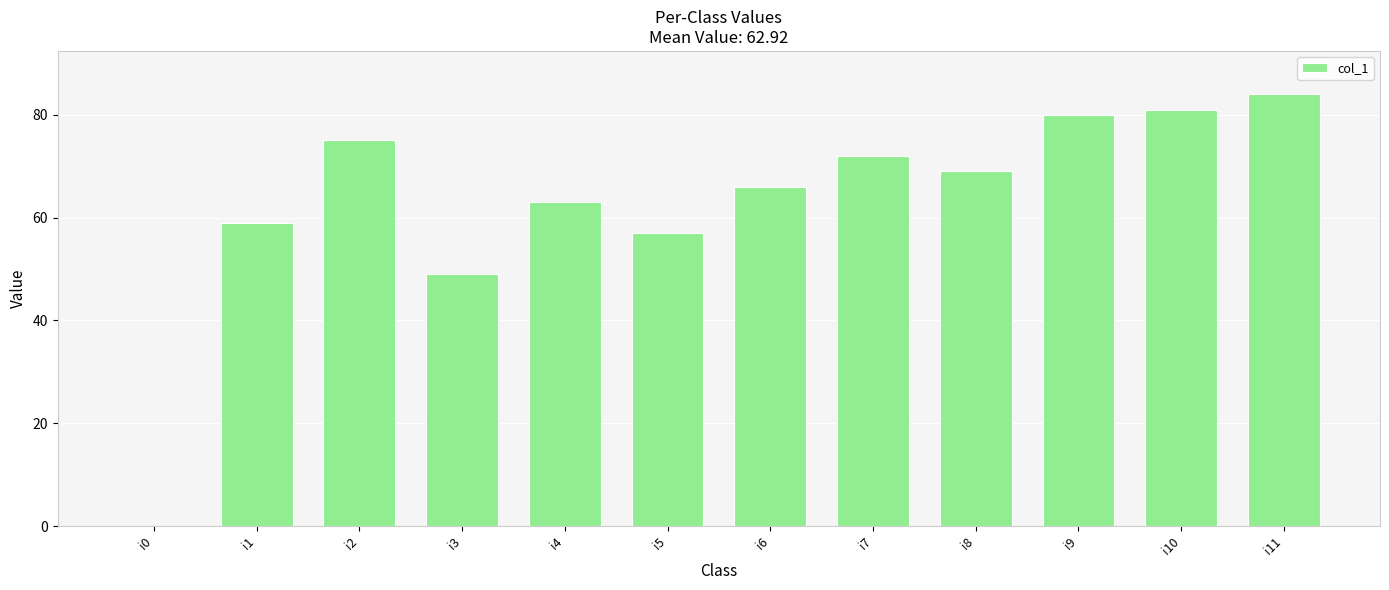

Where is the data nearest to the value 42?

i3